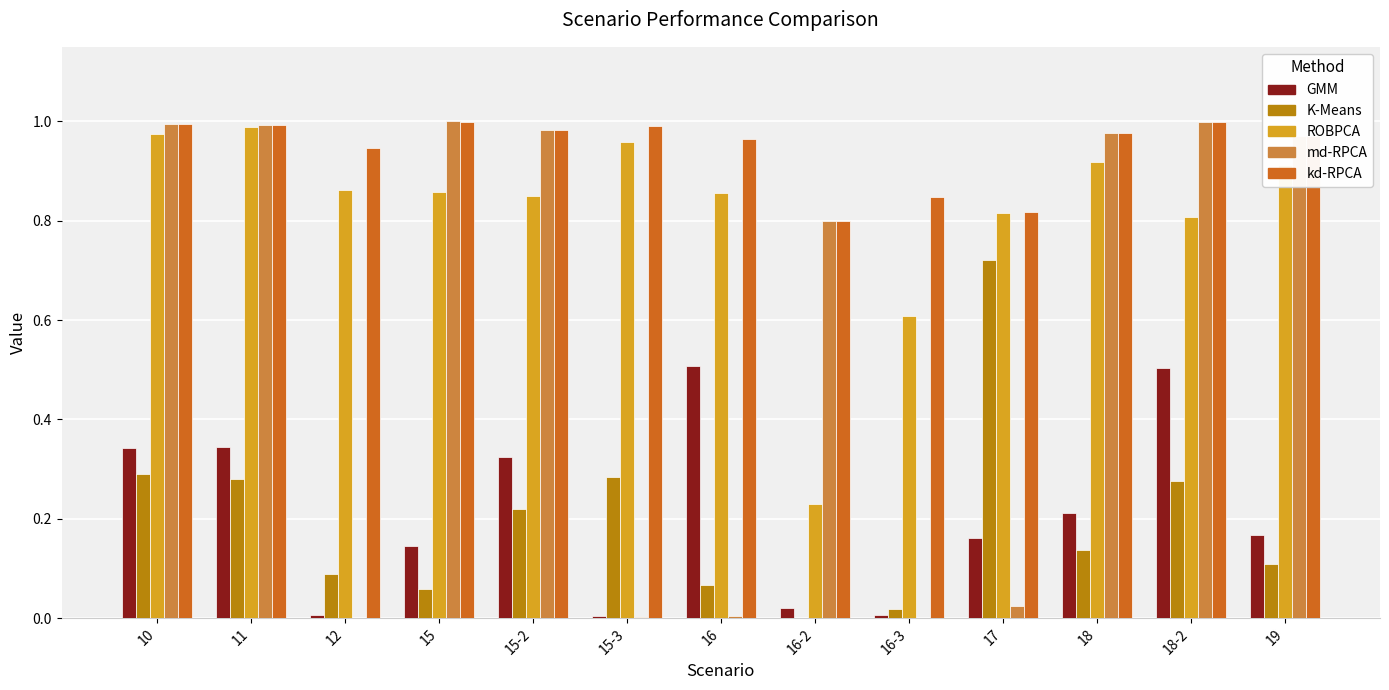

True or false: kd-RPCA has a value of 0.6 at 16.

False